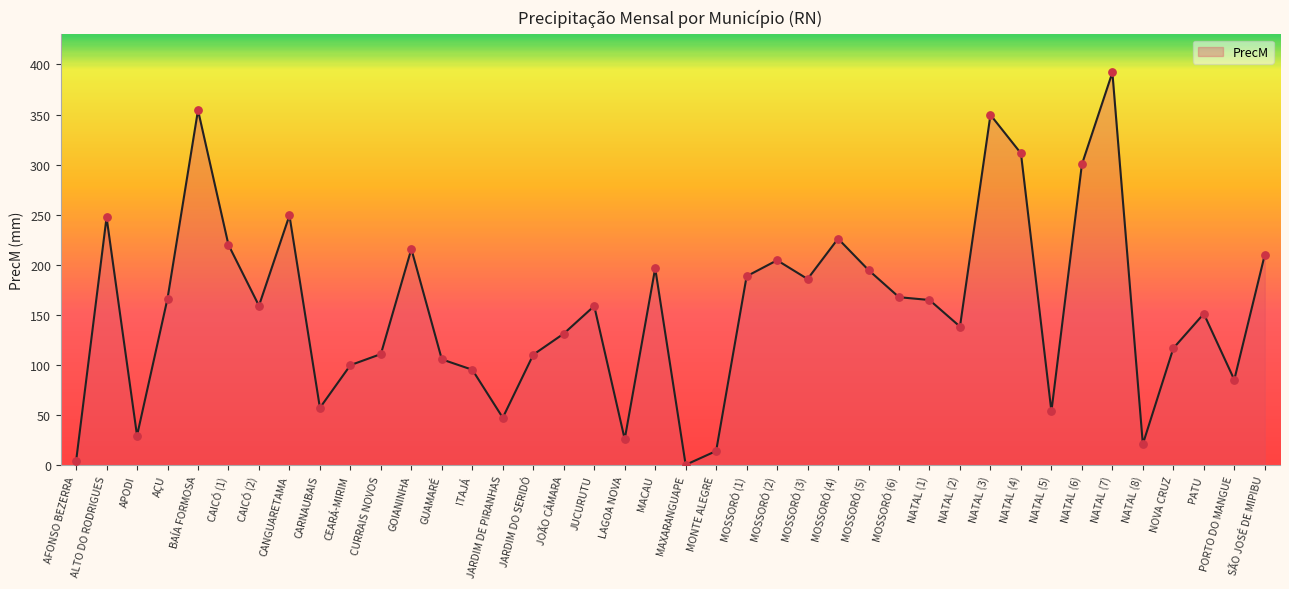

Which has a higher value, NATAL (5) or NATAL (6)?

NATAL (6)